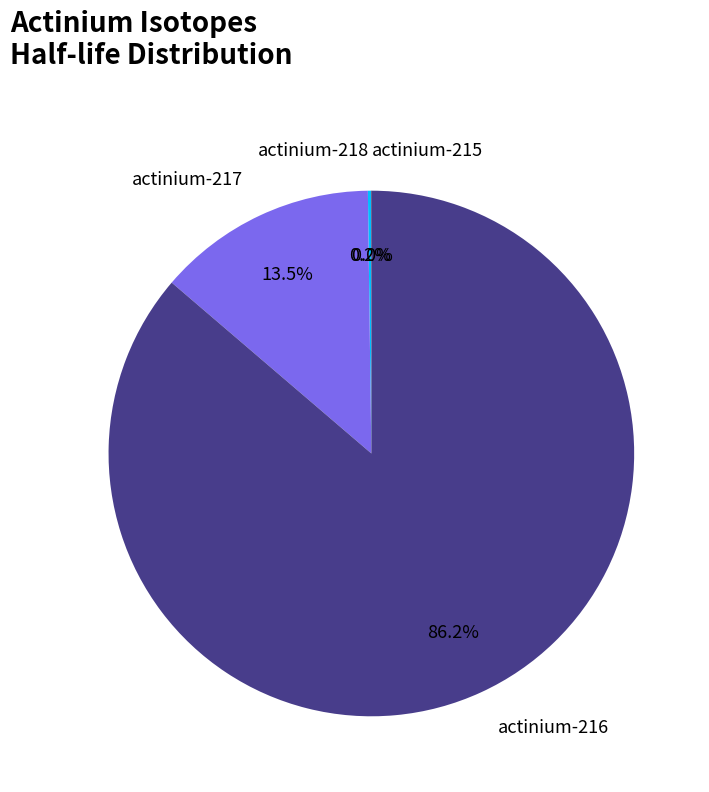

Approximately how many times larger is the value at actinium-216 compared to actinium-217?

6.4